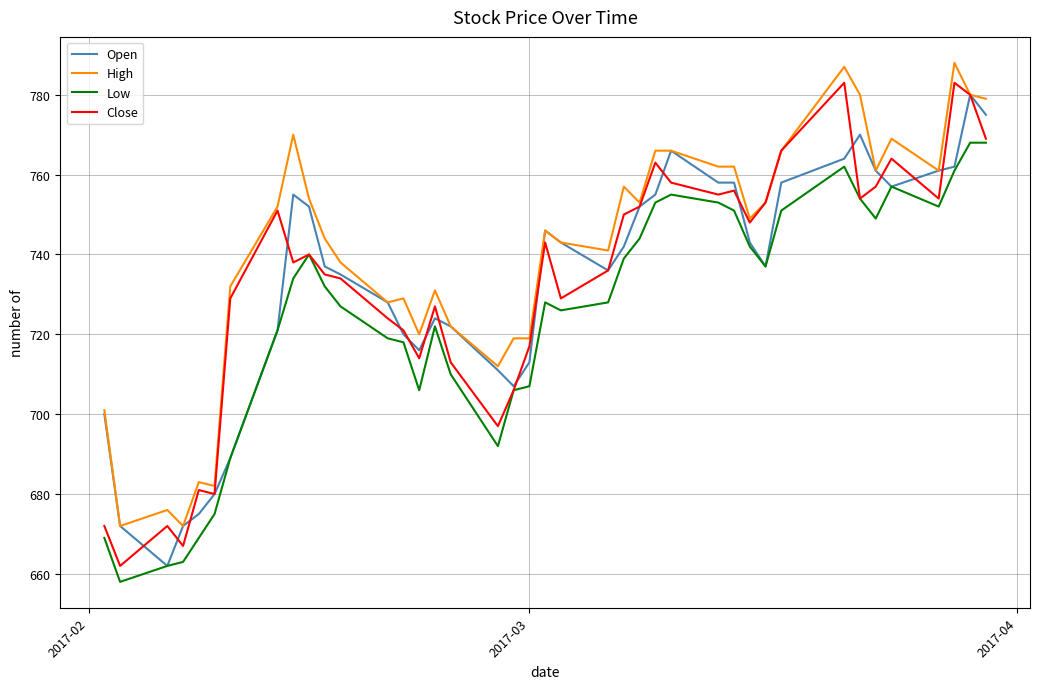

Which series has the largest total across all categories?

High